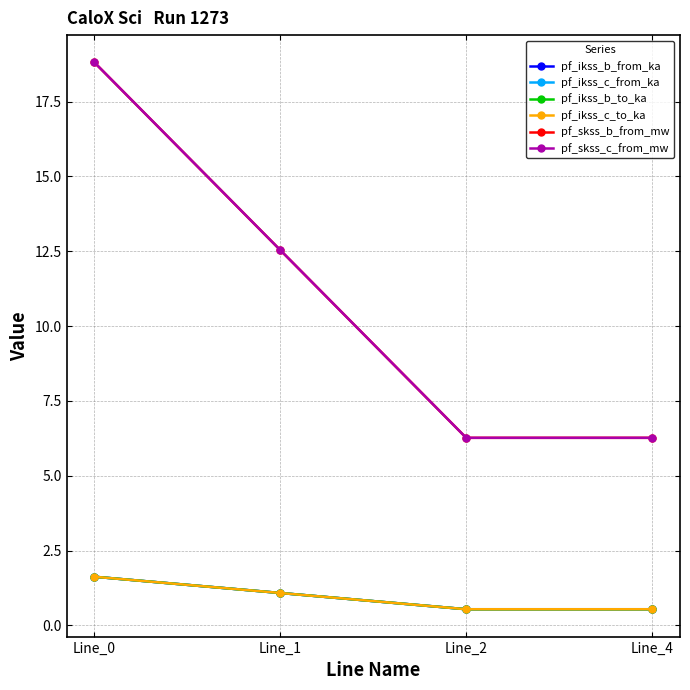

What is the average value of the pf_ikss_c_from_ka series?

1.0